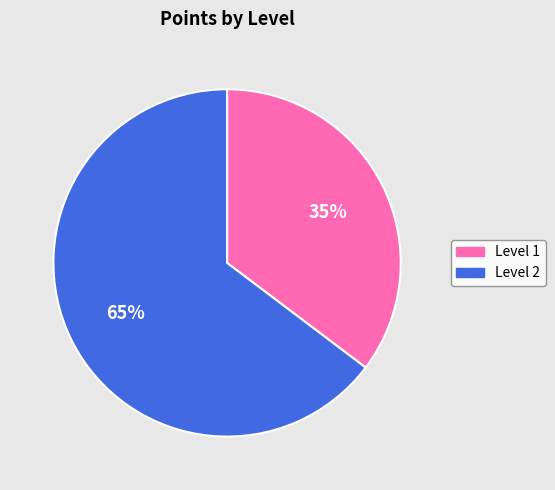

To the nearest percent, what is the average slice percentage?

50%